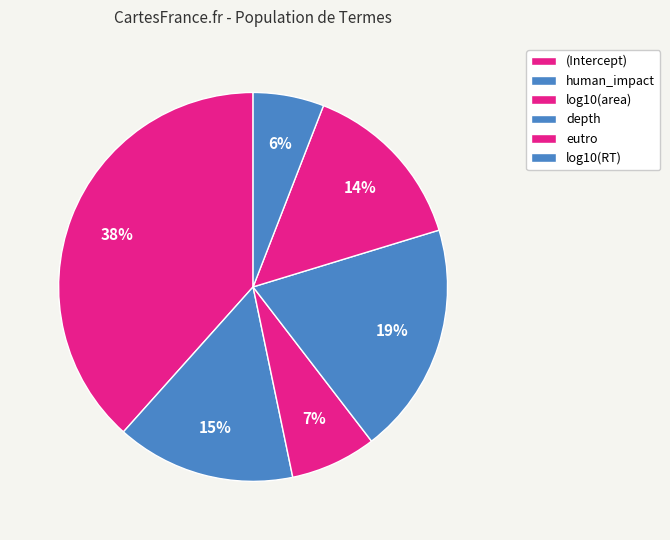

What is the change in value from human_impact to log10(area)?

-0.1